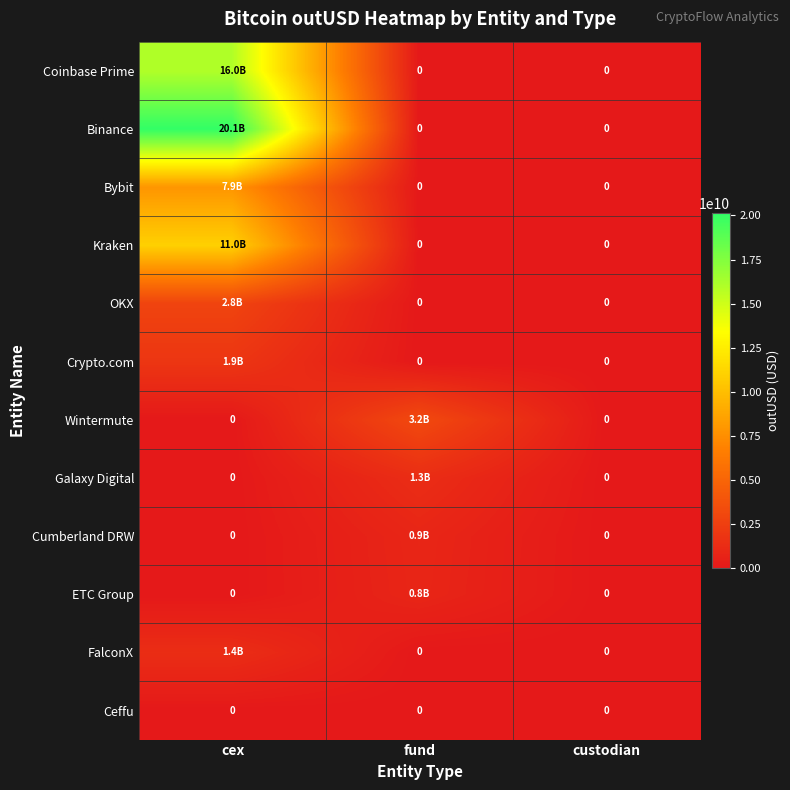

What is the spread (max minus min) of values at cex?

20125423184.5